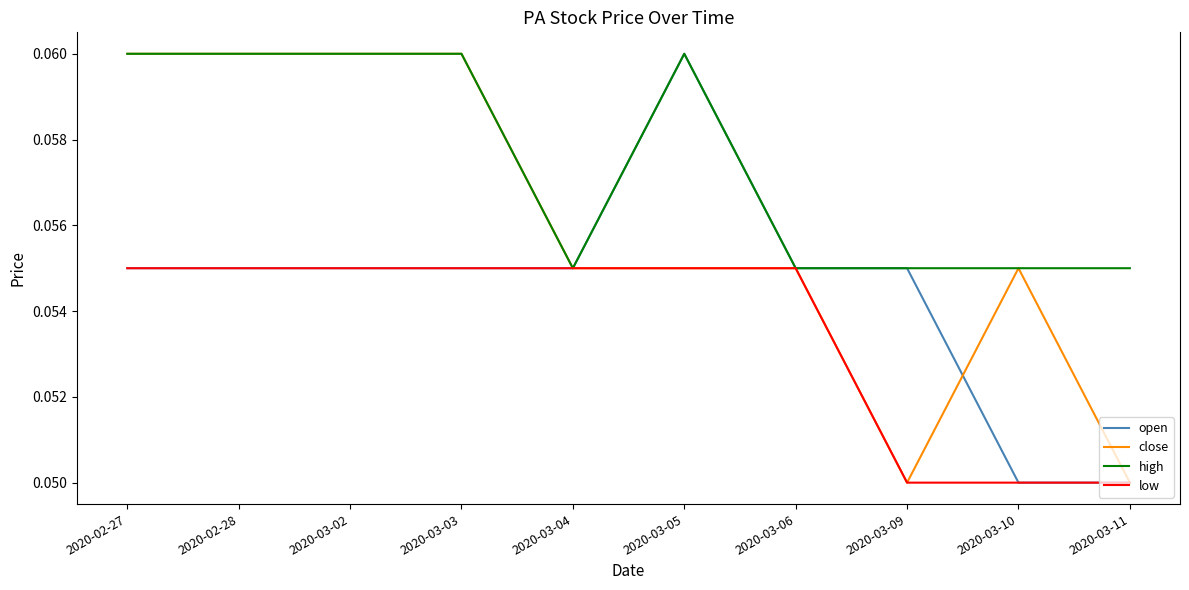

True or false: low has a value of 0.0 at 2020-02-28.

False